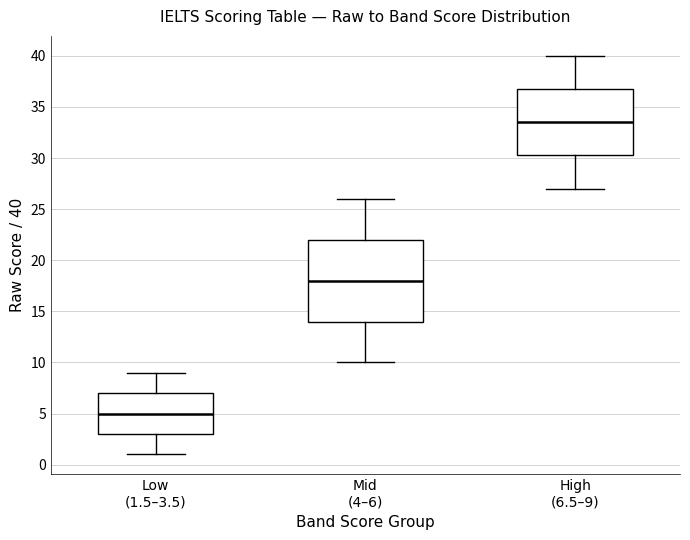

Reading left to right, read every box against the y-axis: the position of its median line, the range the box covers, and the ends of its whiskers. The values are not printed on the chart, so give them approximately, as read against the axis.

Low (1.5–3.5): median 5.0, box 3.0 to 7.0, whiskers 1.0 to 9.0
Mid (4–6): median 18.0, box 14.0 to 22.0, whiskers 10.0 to 26.0
High (6.5–9): median 33.5, box 30.5 to 37.0, whiskers 27.0 to 40.0